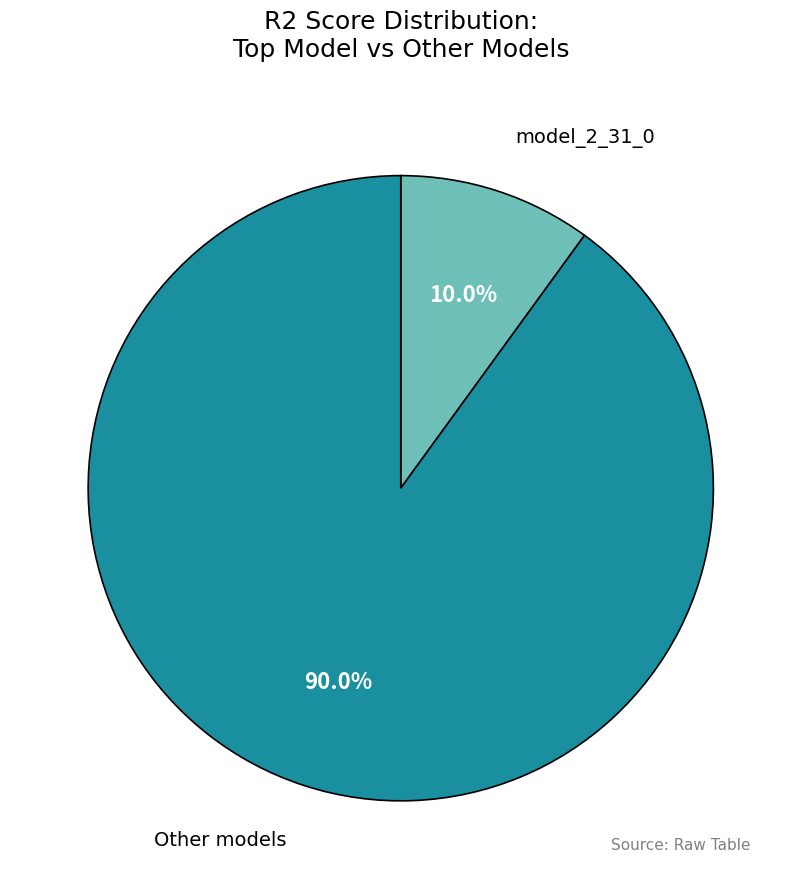

Does any single category account for the majority?

Yes